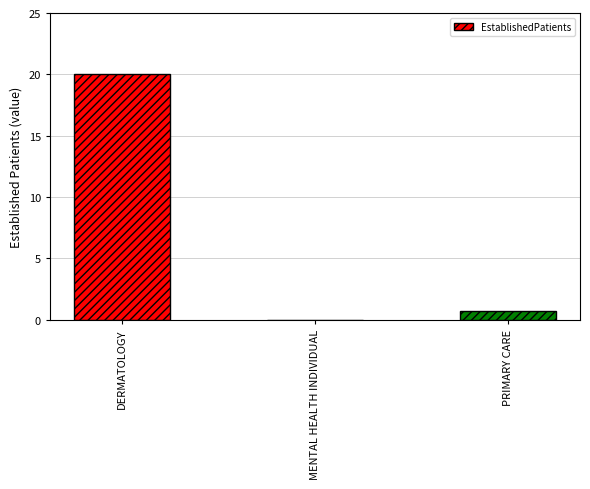

The chart shows a value of 20.0 at DERMATOLOGY. True or false?

True